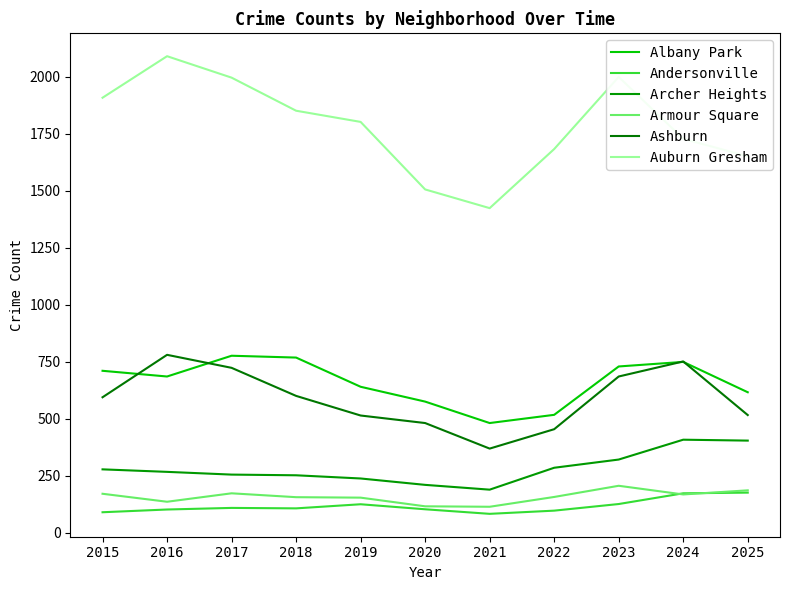

How many lines are shown in the chart?

6